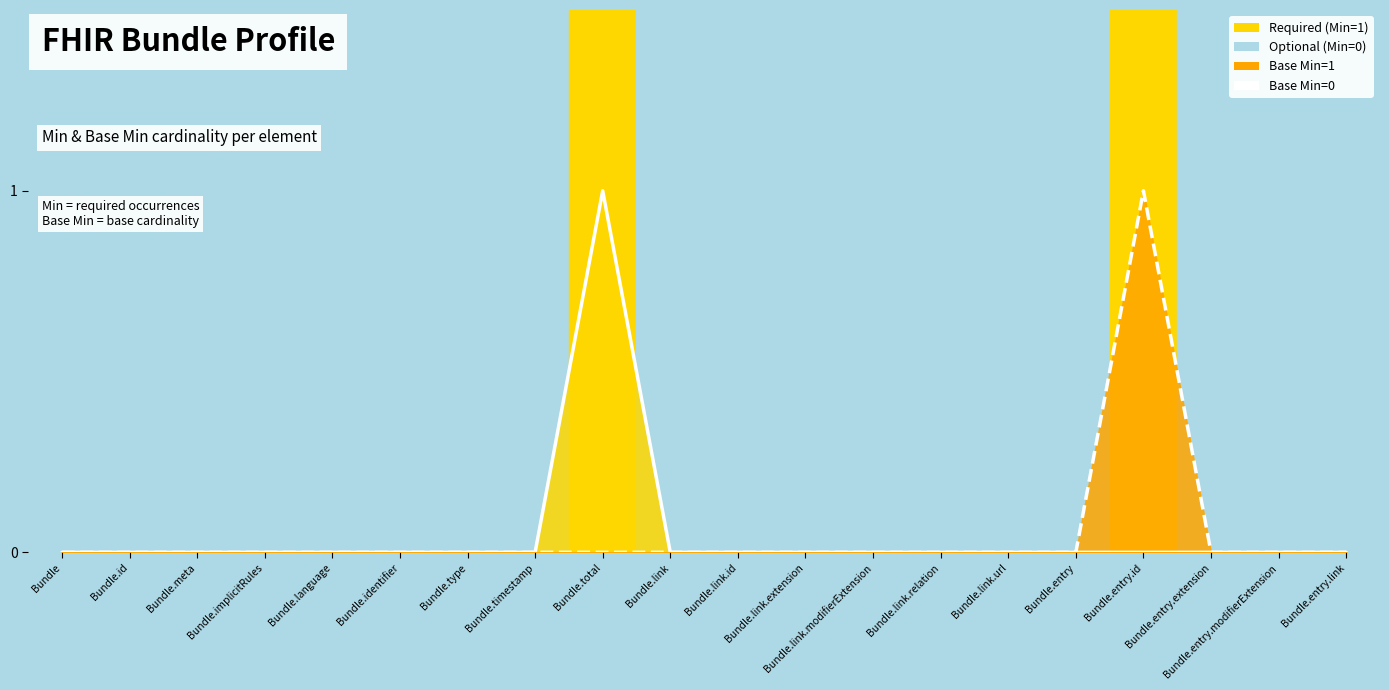

List the labels in order of Min line value, largest first.

Bundle.total, Bundle, Bundle.id, Bundle.meta, Bundle.implicitRules, Bundle.language, Bundle.identifier, Bundle.type, Bundle.timestamp, Bundle.link, Bundle.link.id, Bundle.link.extension, Bundle.link.modifierExtension, Bundle.link.relation, Bundle.link.url, Bundle.entry, Bundle.entry.id, Bundle.entry.extension, Bundle.entry.modifierExtension, Bundle.entry.link